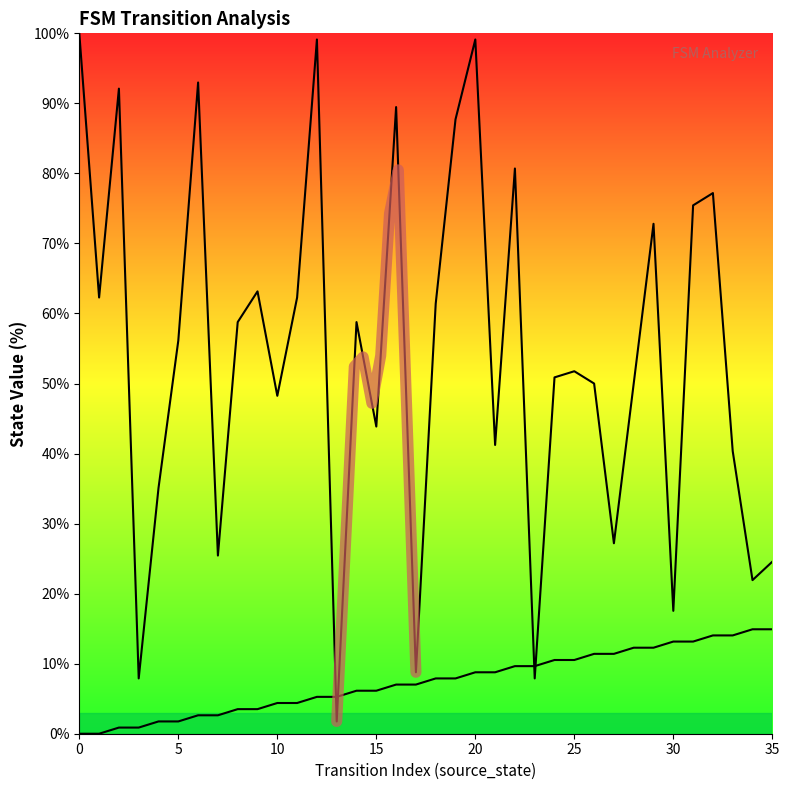

What is the spread (max minus min) of values at 23?

1.8